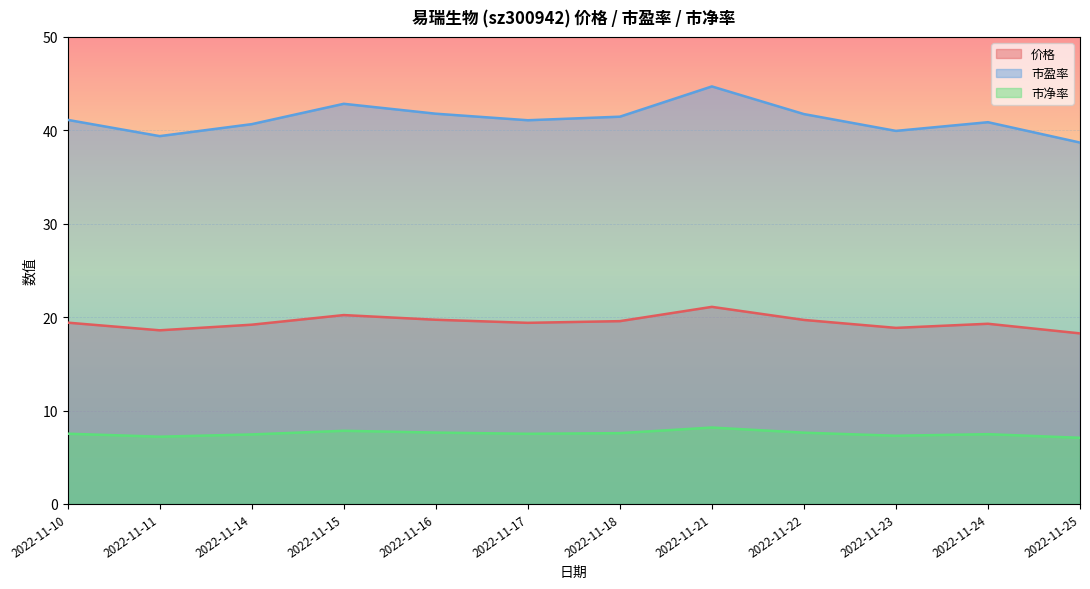

Between 2022-11-17 and 2022-11-21, which is larger?

2022-11-21